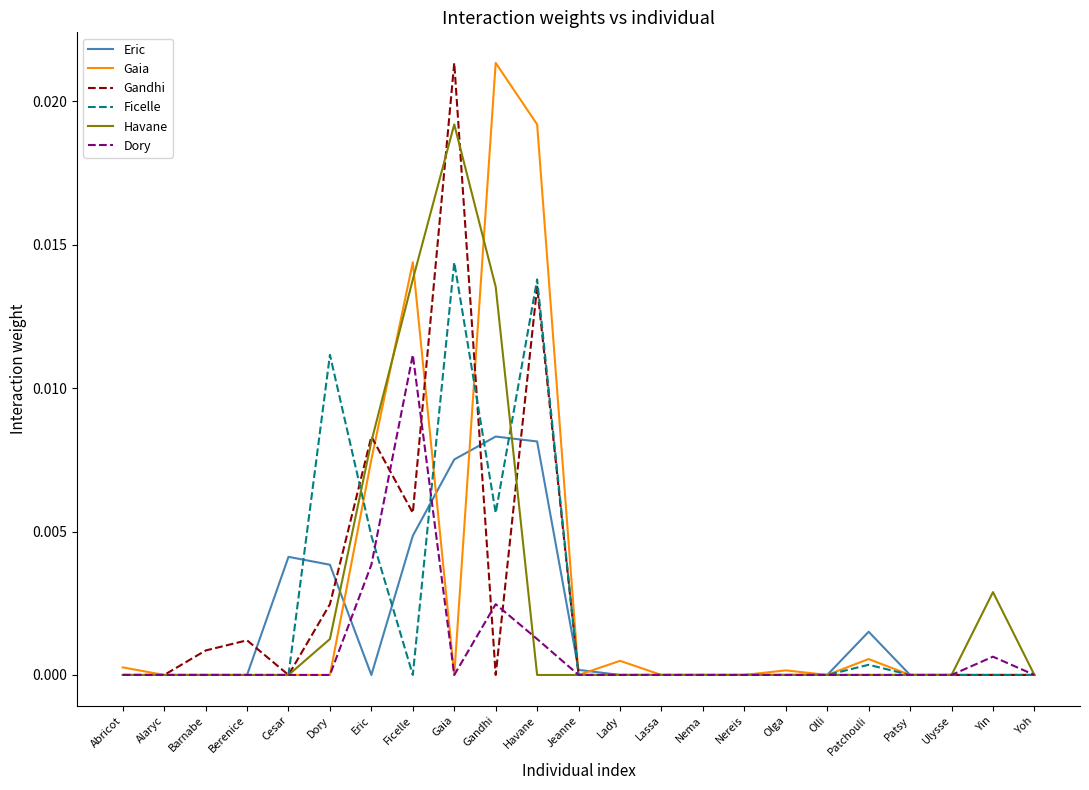

Which series changed the most between Abricot and Havane?

Gaia